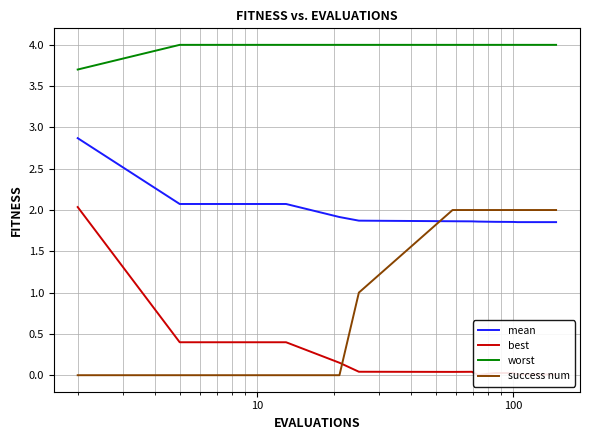

How many times do success num and mean cross each other?

1